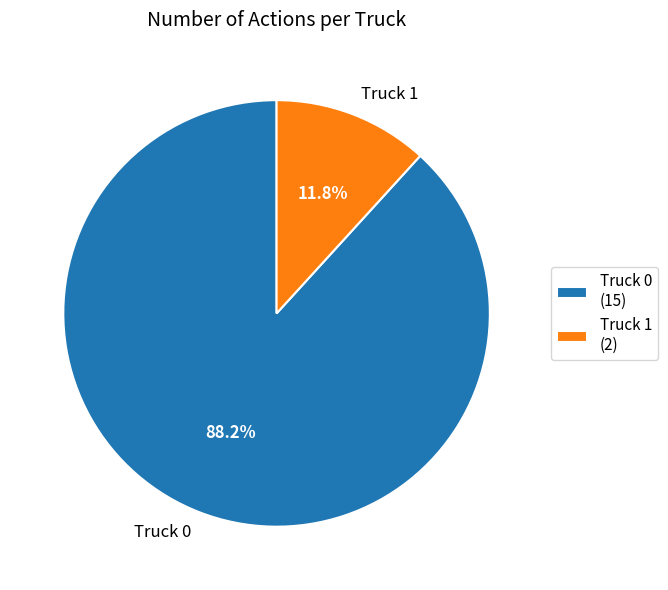

Which category accounts for the majority?

Truck 0